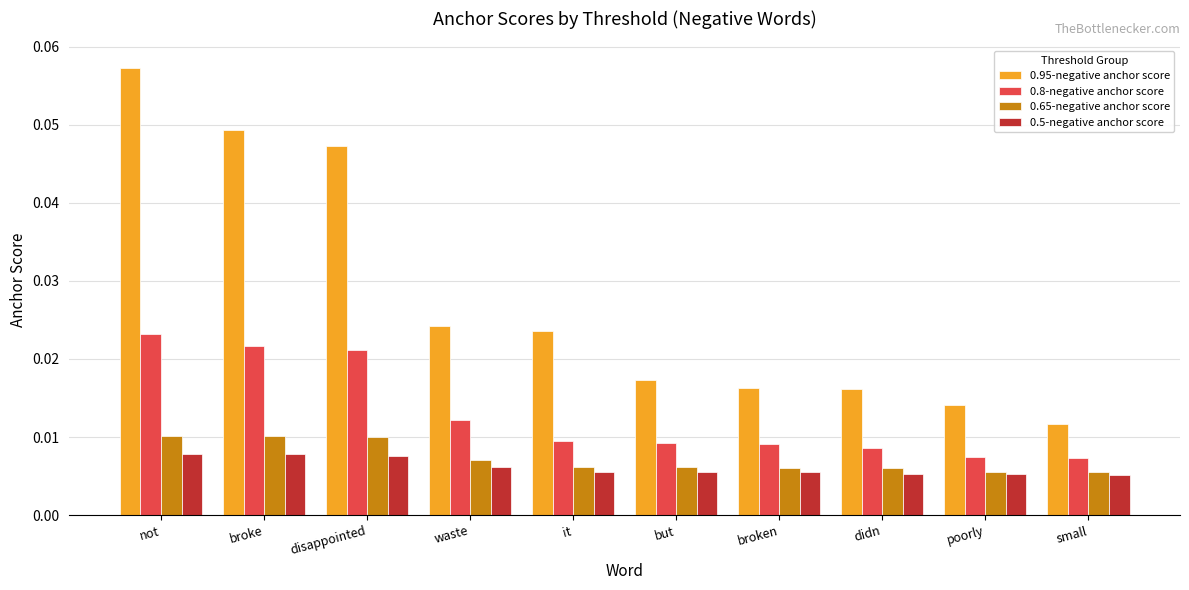

Is the value of 0.5-negative anchor score at broke greater than the value of 0.65-negative anchor score at broke?

No